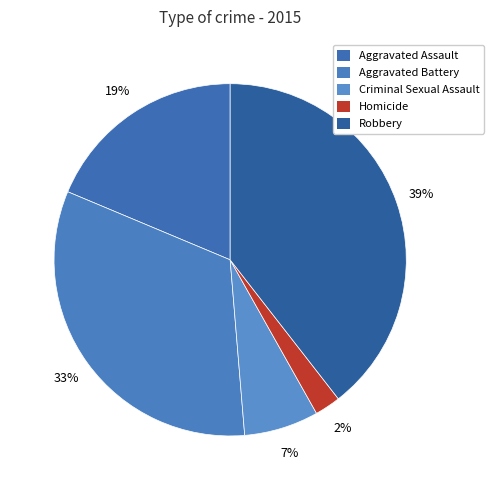

What portion of the pie excludes Aggravated Assault?

81.3%